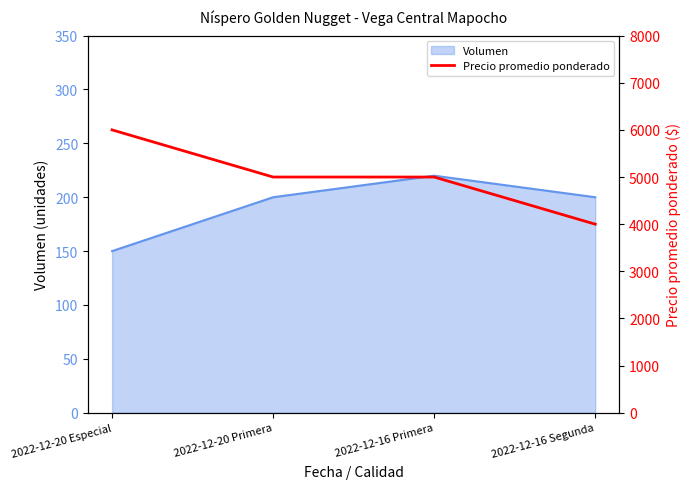

At which label is the value closest to 5000?

2022-12-20 Primera